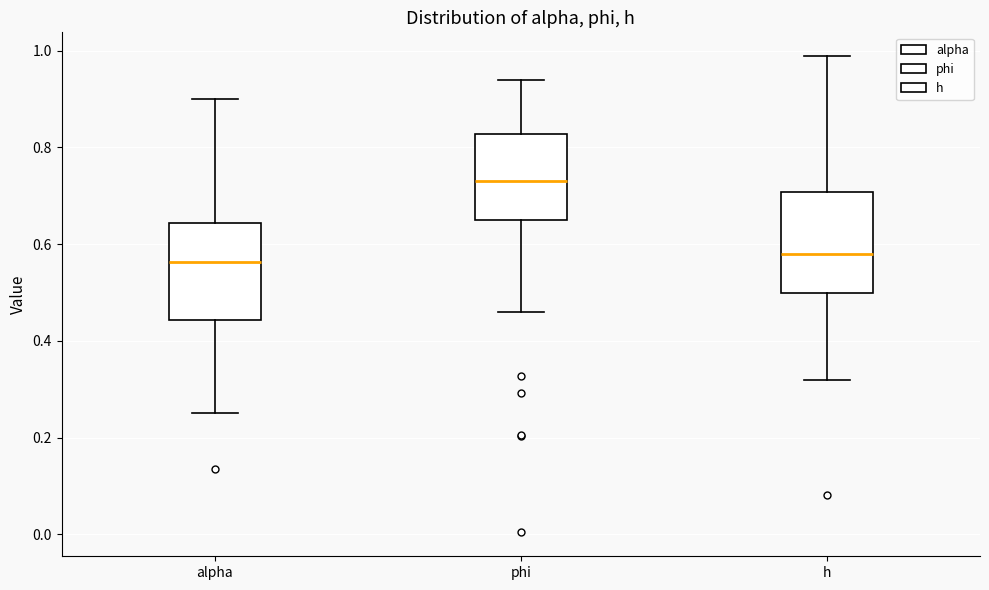

Where is the upper edge of the box for h on the y-axis? The values are not printed on the chart, so give them approximately, as read against the axis.

0.70